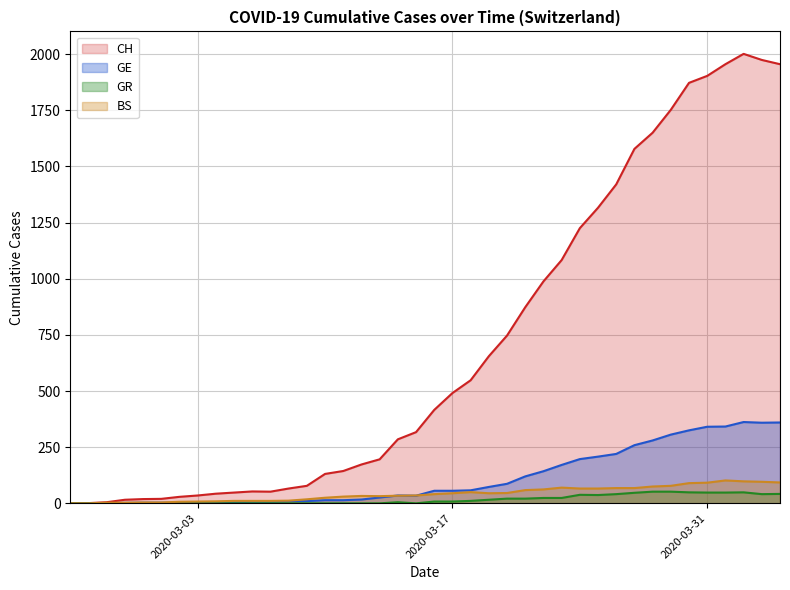

Between 2020-03-15 and 2020-05-17, which series saw the biggest shift?

CH